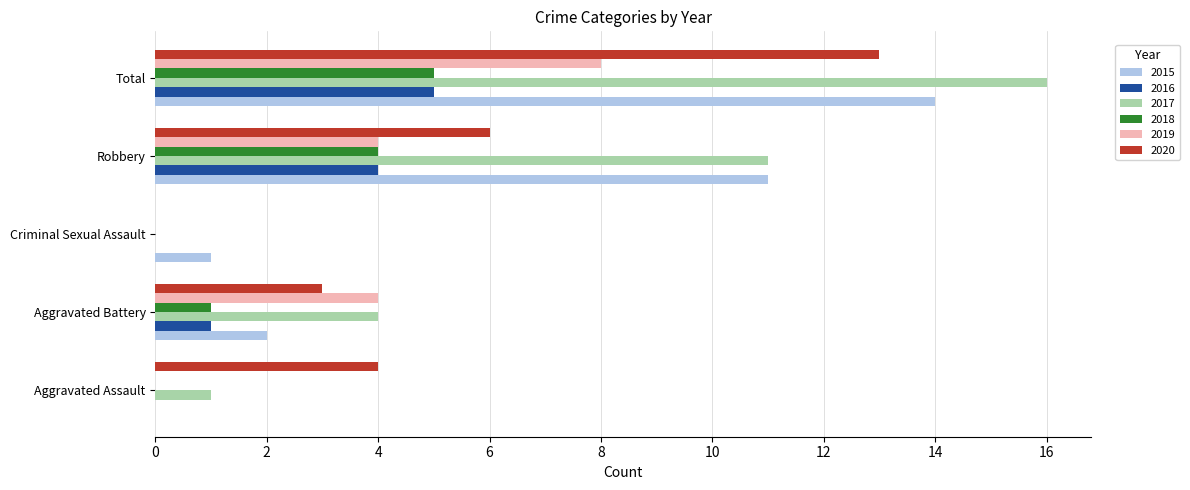

Which category has the highest value across all series?

Total